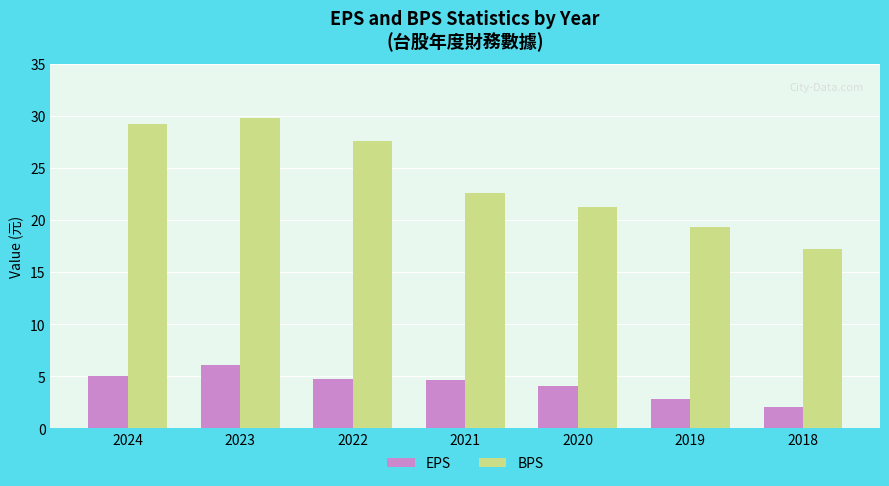

What is the value of the BPS bar at the 6th from the left?

19.3